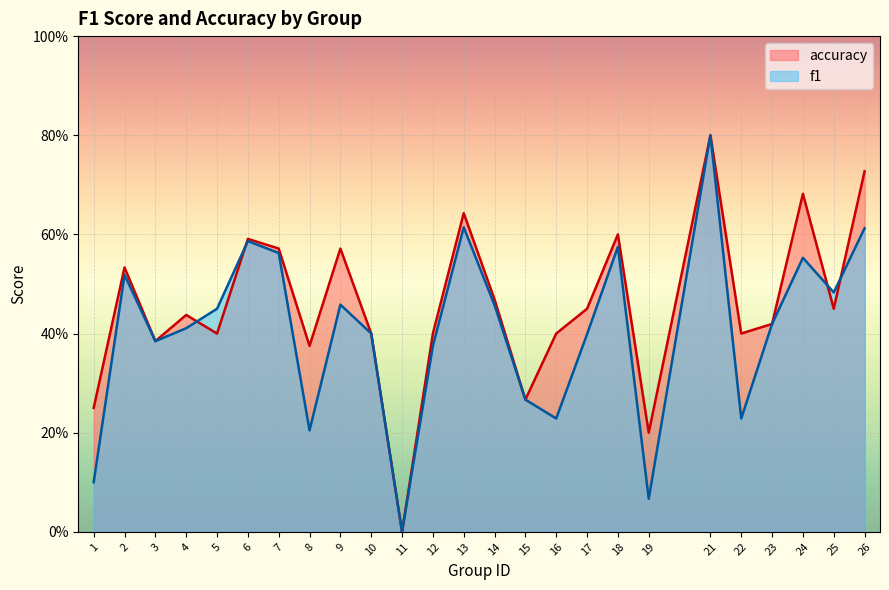

What is the sum of the f1 values at 8 and 17?

0.6